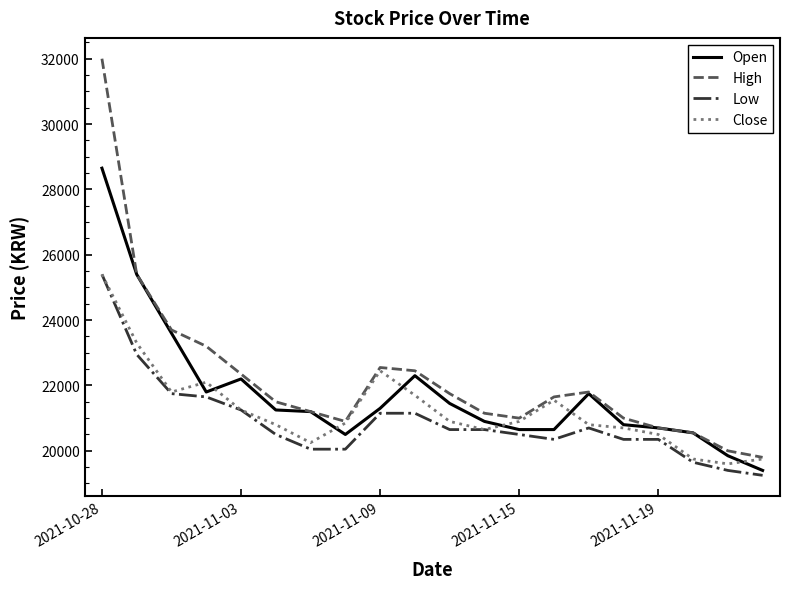

Is this an area chart (filled region under the line)?

No